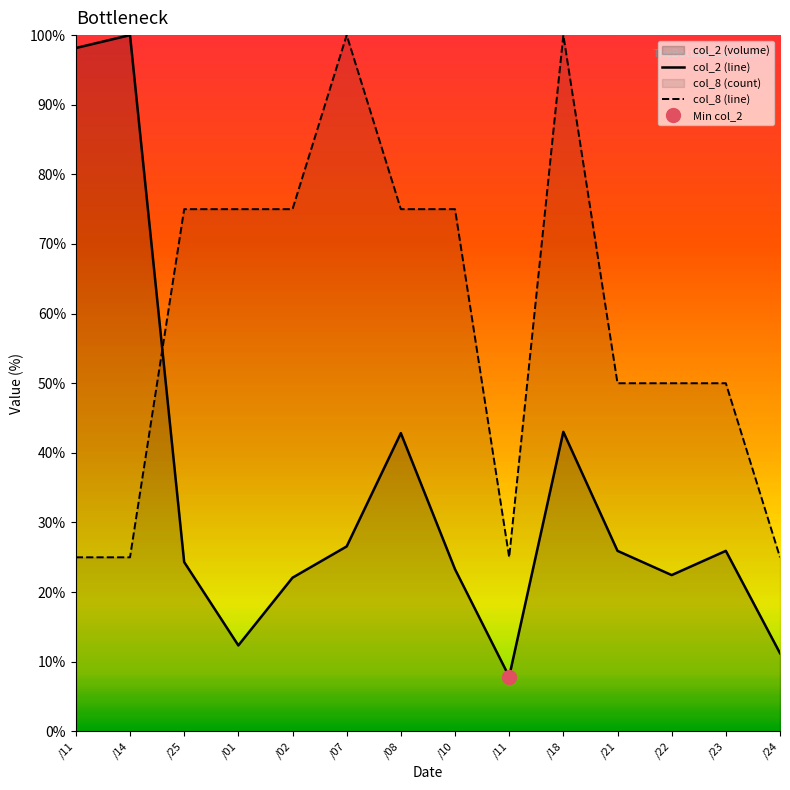

How many series are shown in this chart?

2